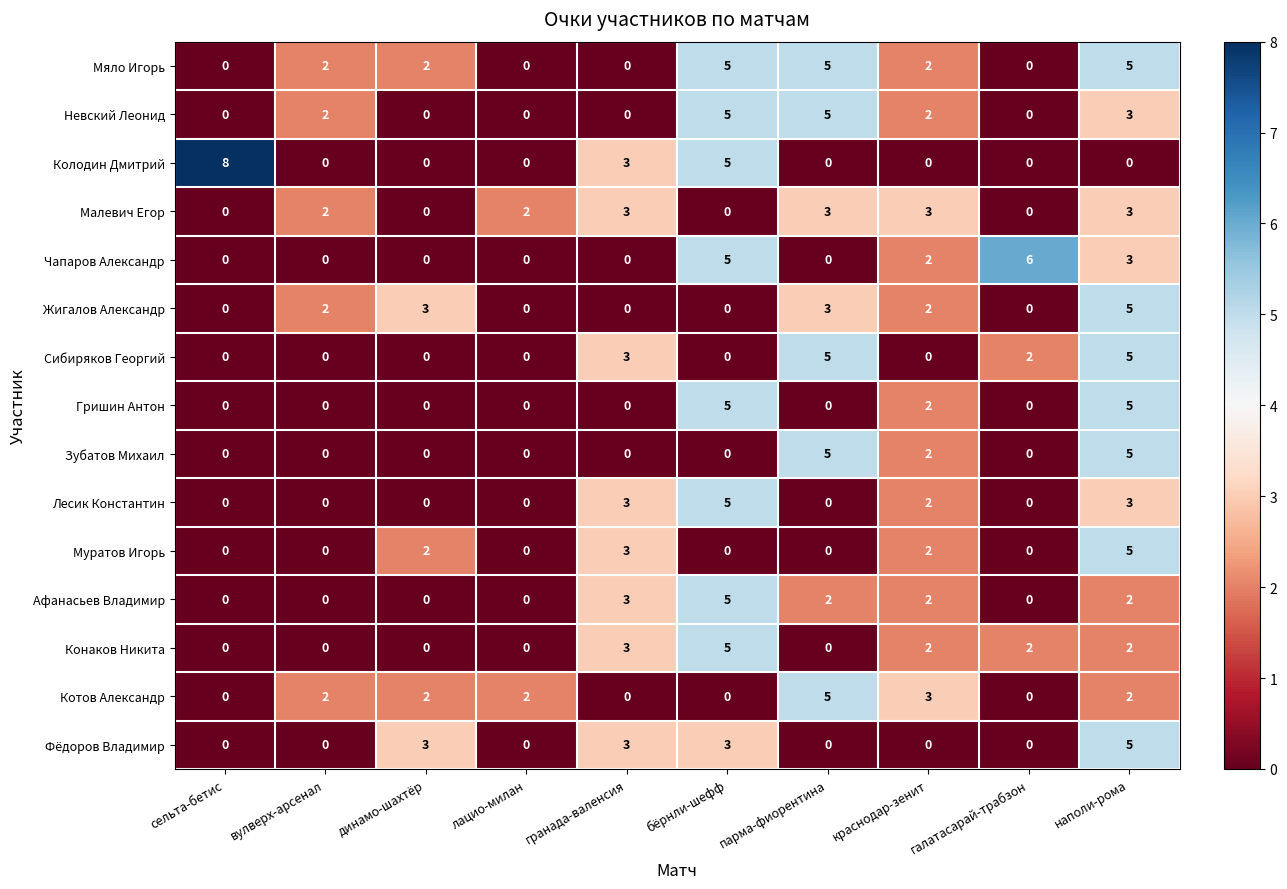

Is it true that Конаков Никита equals 4 at гранада-валенсия?

False